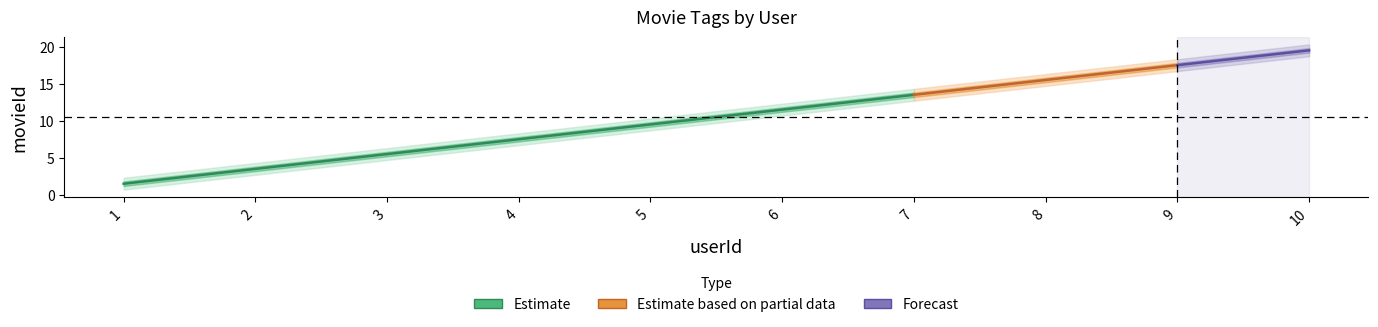

What is the average value?

10